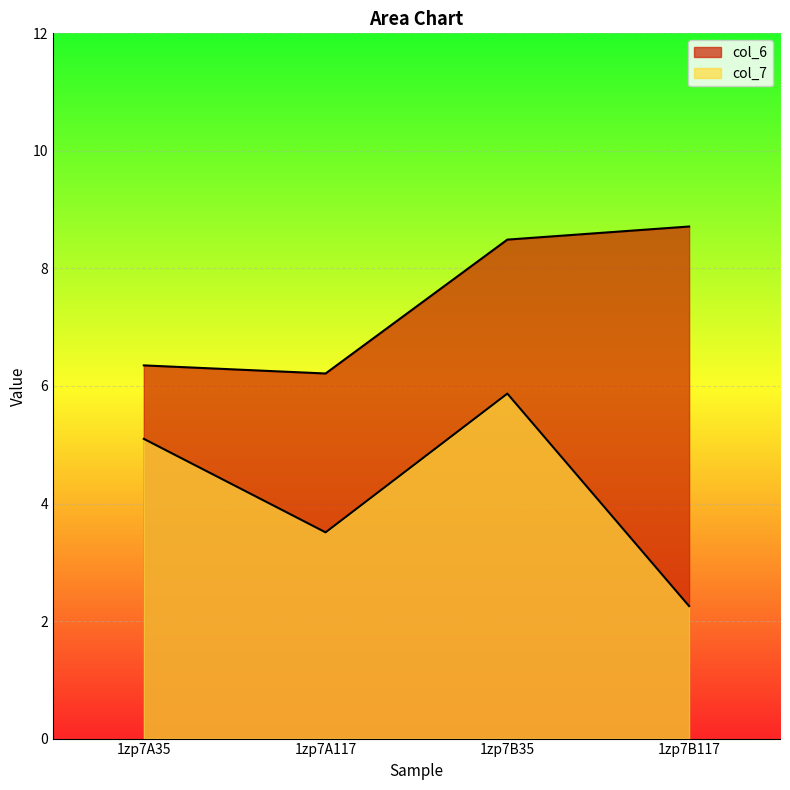

Is the value of col_6 at 1zp7A117 greater than the value of col_7 at 1zp7B117?

Yes